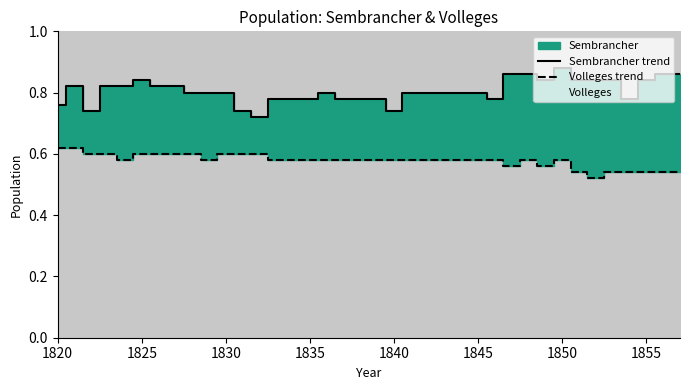

True or false: Volleges trend and Sembrancher trend cross at least once.

False